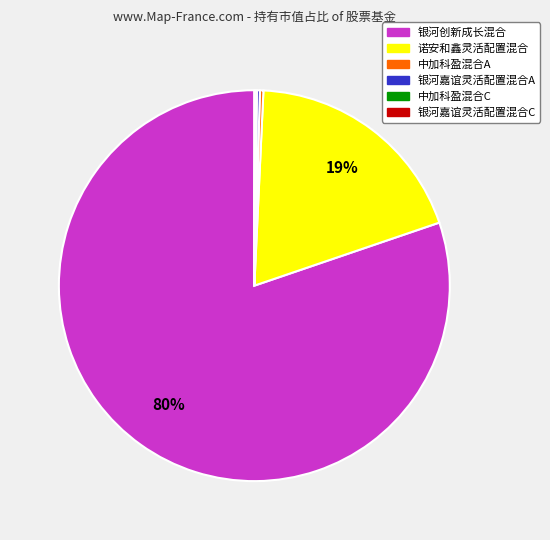

Which category has the biggest portion of the pie?

银河创新成长混合